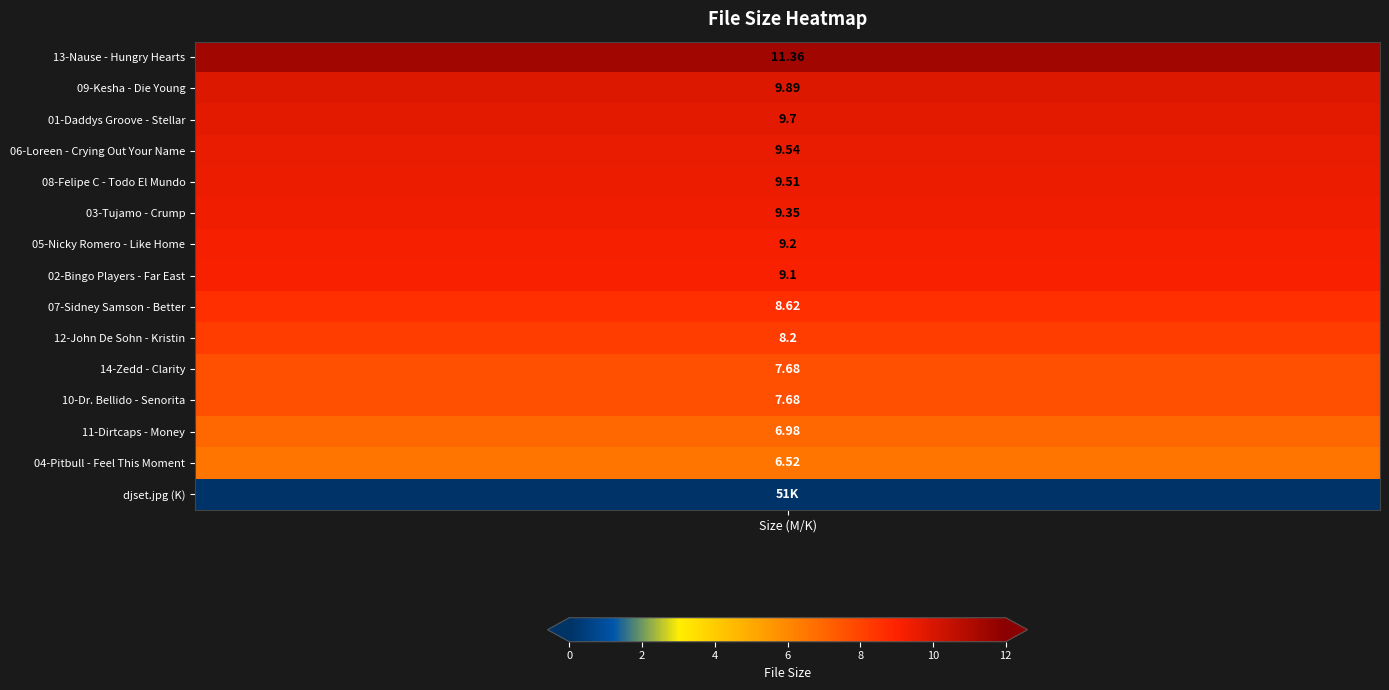

What is the smallest value displayed?

0.1